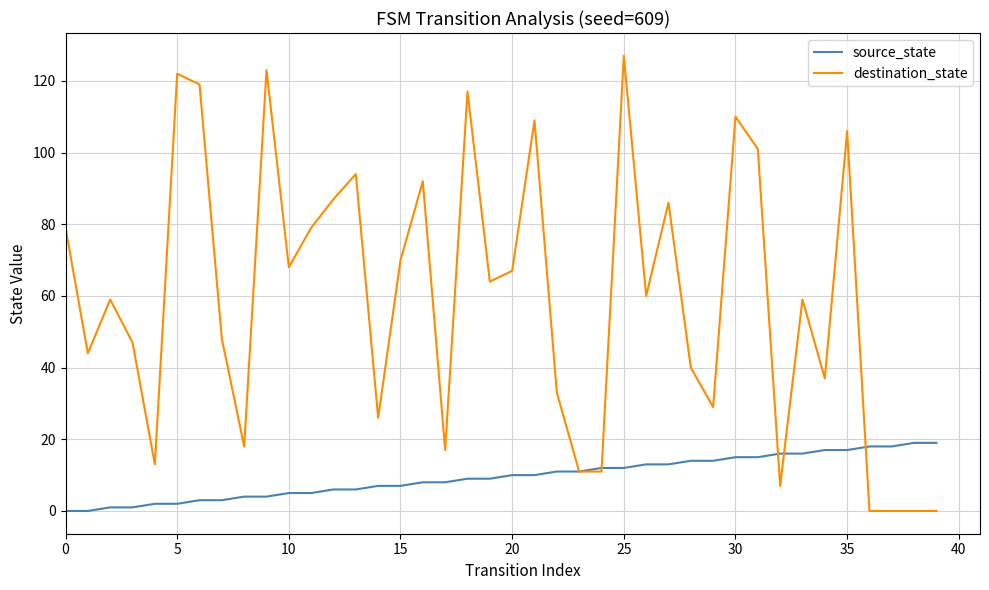

List the series in order of their peak value, highest first.

destination_state, source_state